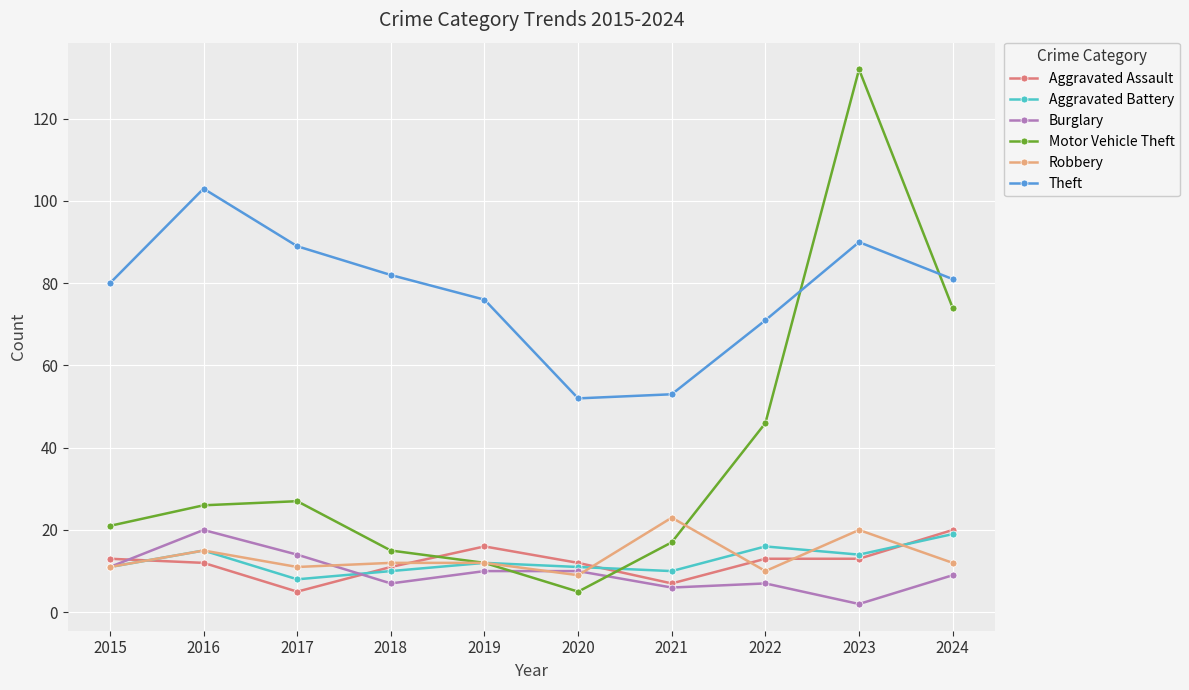

How many data points does each series have?

10